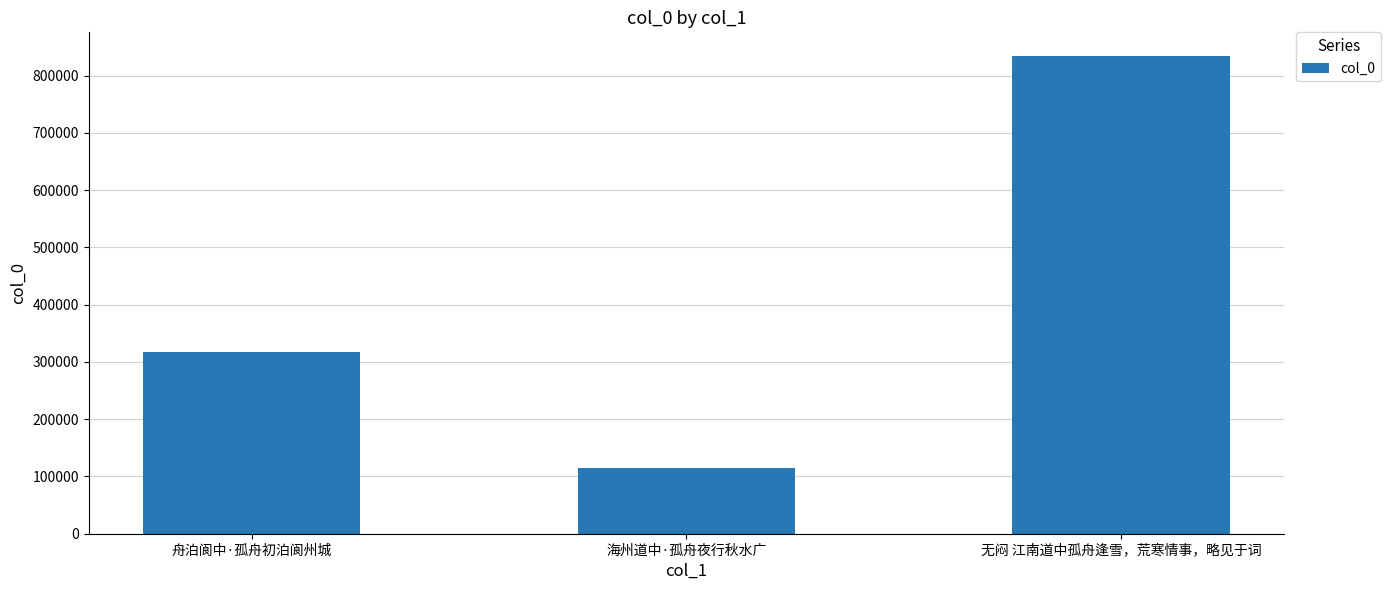

What is the value of the 1st bar from the left?

317836